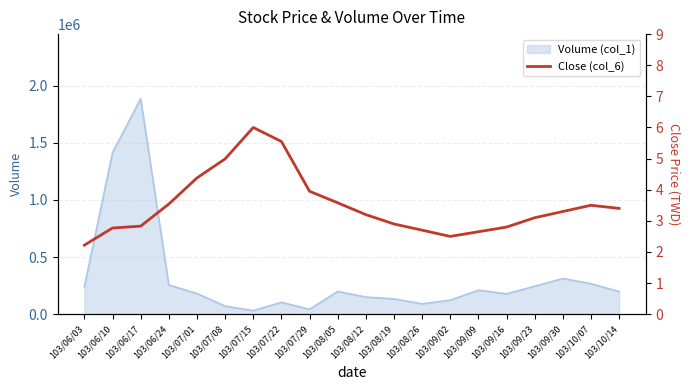

Which category has the highest value in the Volume (col_1) series?

103/06/17